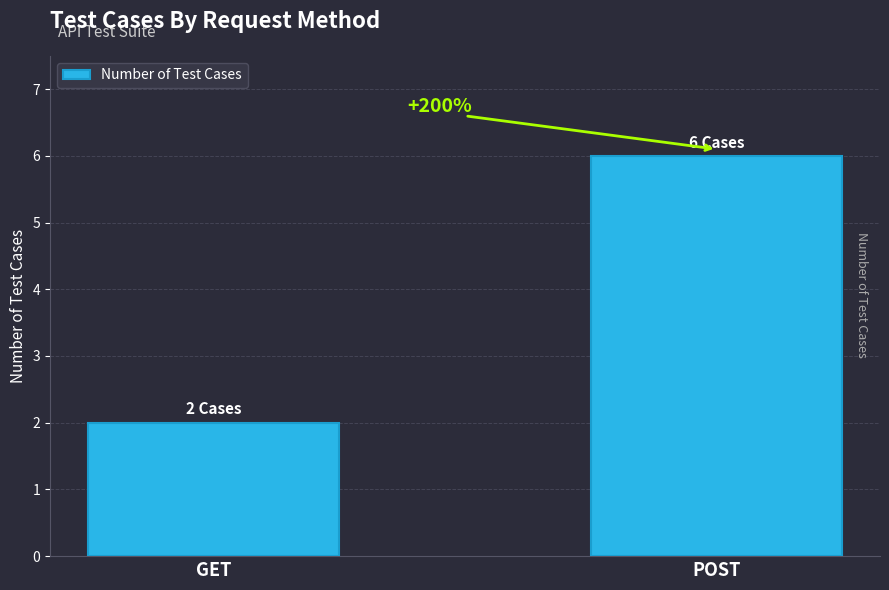

How many bars are there in total?

2